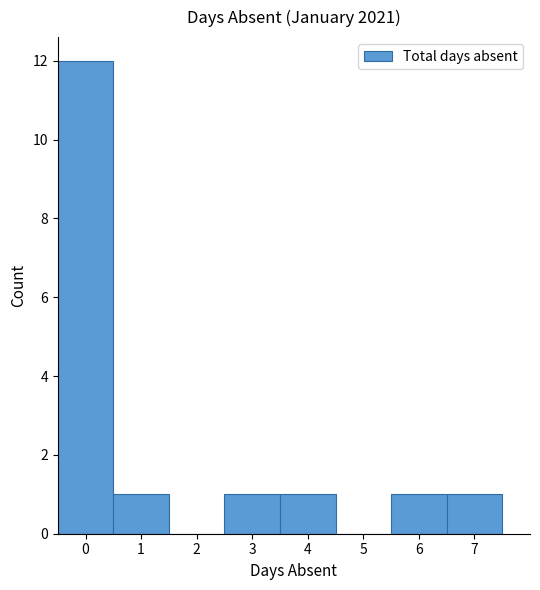

Reading left to right, list every bar in this chart as the range it spans on the x-axis followed by its height. The values are not printed on the chart, so give them approximately, as read against the axis.

-0.5 to 0.5: 12
0.5 to 1.5: 1
1.5 to 2.5: 0
2.5 to 3.5: 1
3.5 to 4.5: 1
4.5 to 5.5: 0
5.5 to 6.5: 1
6.5 to 7.5: 1